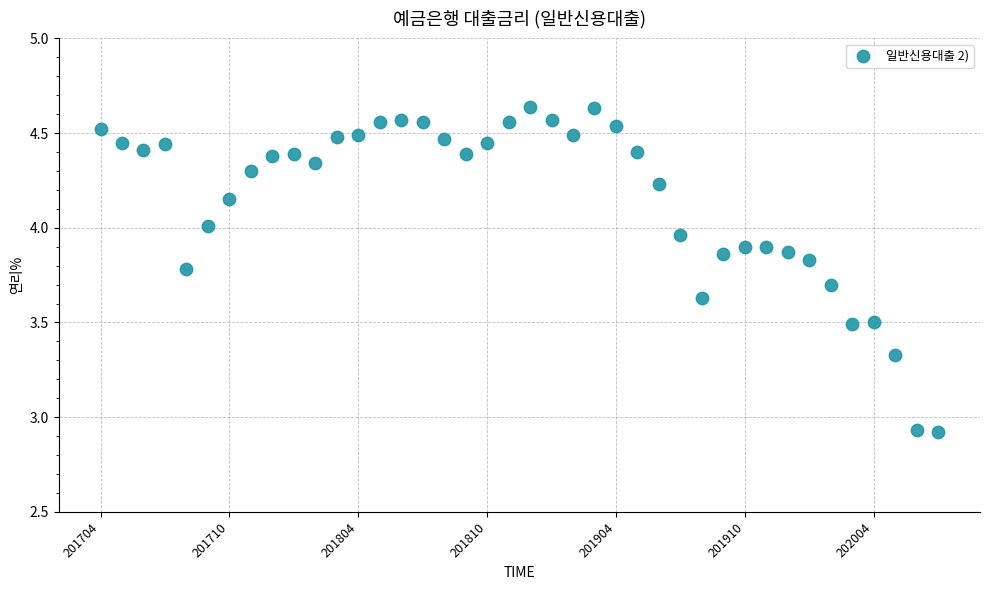

Count the number of points in this scatter plot.

40